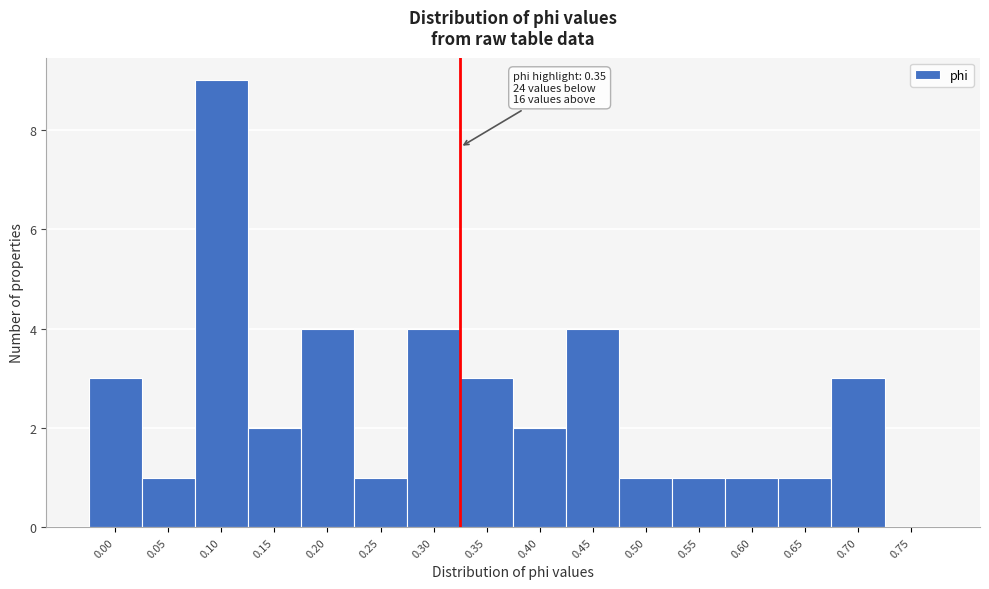

Reading left to right, extract all data points from this chart.

0.00=3	0.05=1	0.10=9	0.15=2	0.20=4	0.25=1	0.30=4	0.35=3	0.40=2	0.45=4	0.50=1	0.55=1	0.60=1	0.65=1	0.70=3	0.75=0